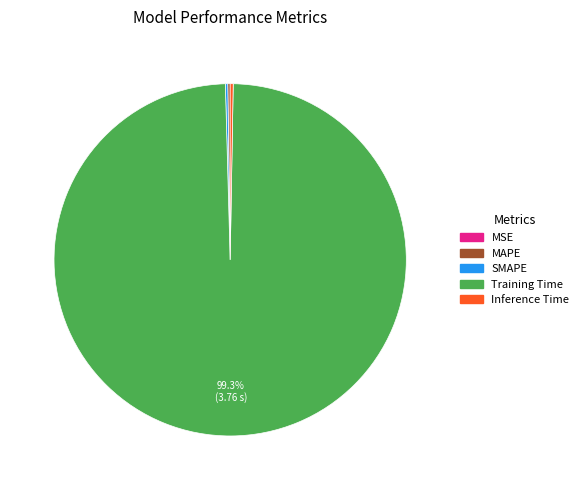

How much of the chart is everything except Training Time?

0.7%